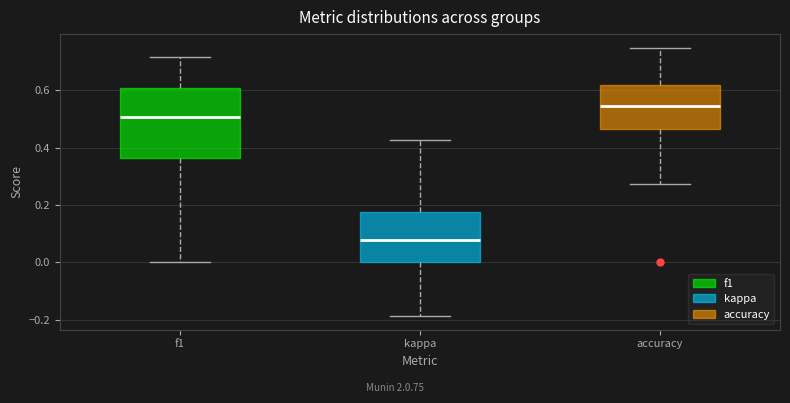

Which box has the lowest median line?

kappa